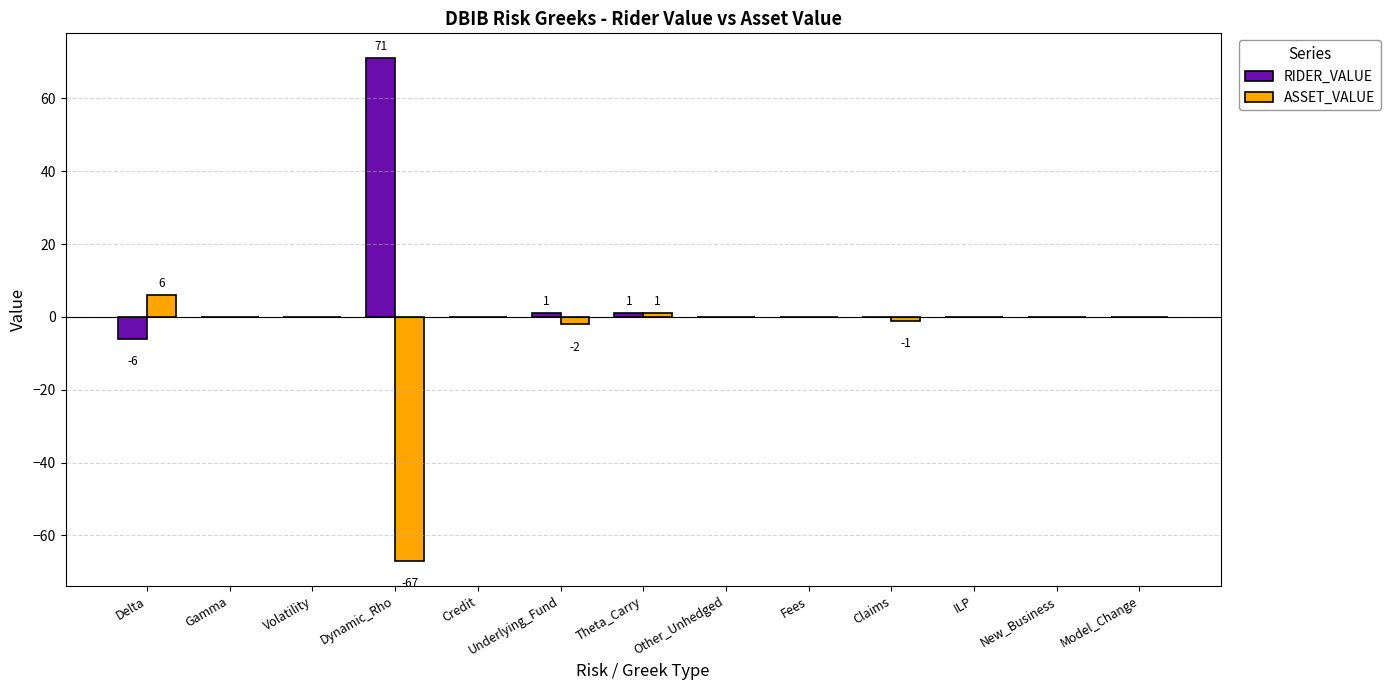

What is the average value of the ASSET_VALUE series?

-5